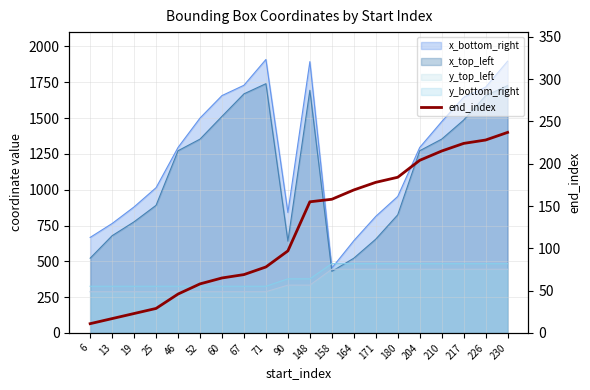

Reading left to right, list all the values displayed in this chart.

11	17	23	29	46	58	65	69	78	97	155	158	169	178	184	204	215	224	228	237